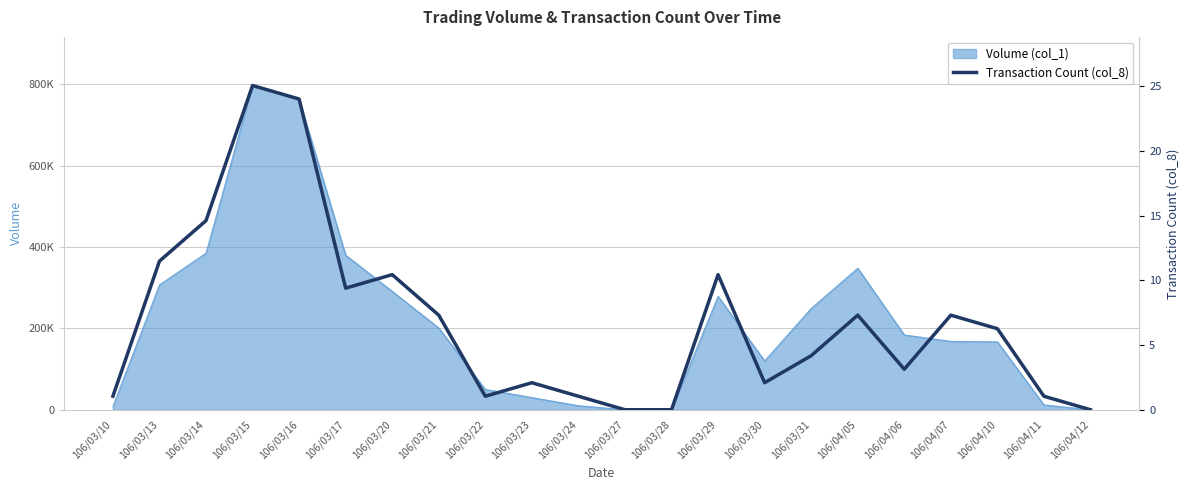

True or false: the data shows 121553.5 at 106/04/07.

False